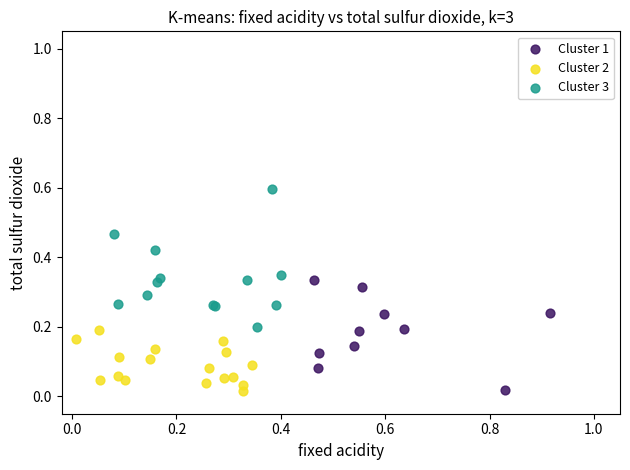

Which series reaches the maximum Y coordinate?

Cluster 3